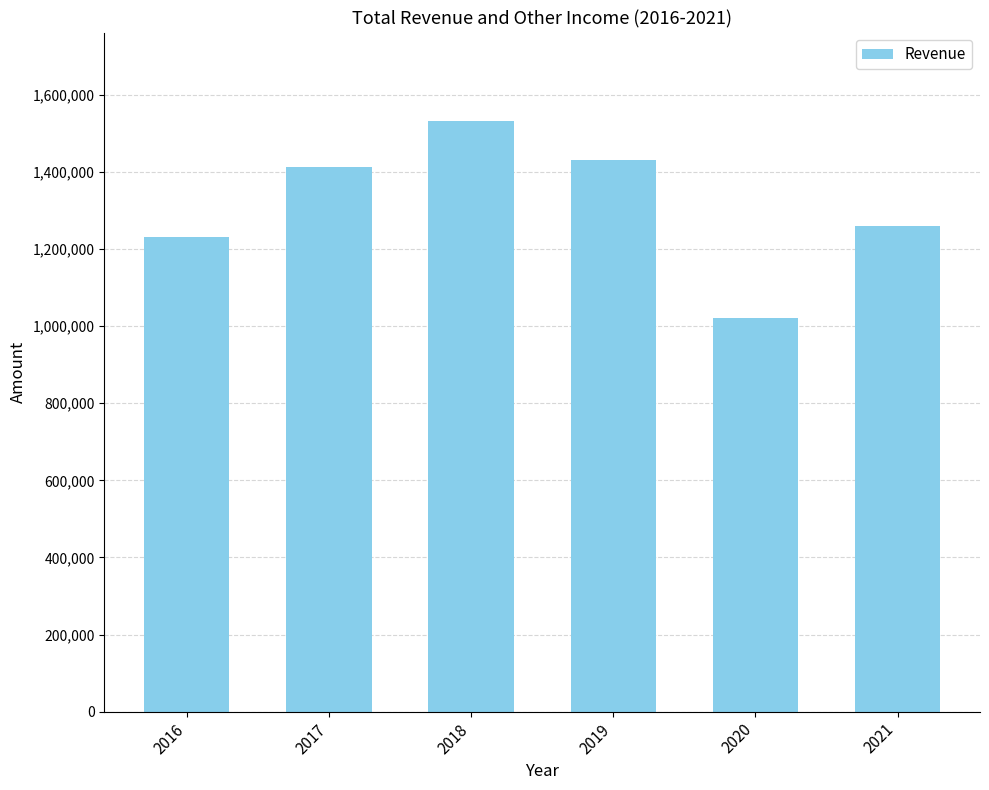

The value at 2020 is 453155. True or false?

False